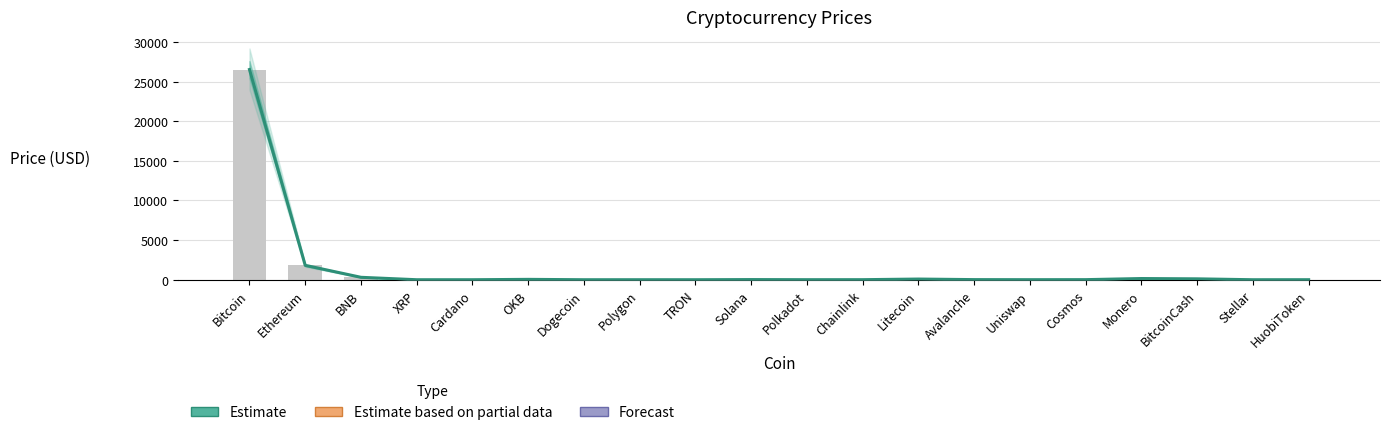

Rank the categories by value from lowest to highest.

Dogecoin, TRON, Stellar, Cardano, XRP, Polygon, HuobiToken, Uniswap, Polkadot, Chainlink, Cosmos, Avalanche, Solana, OKB, Litecoin, BitcoinCash, Monero, BNB, Ethereum, Bitcoin